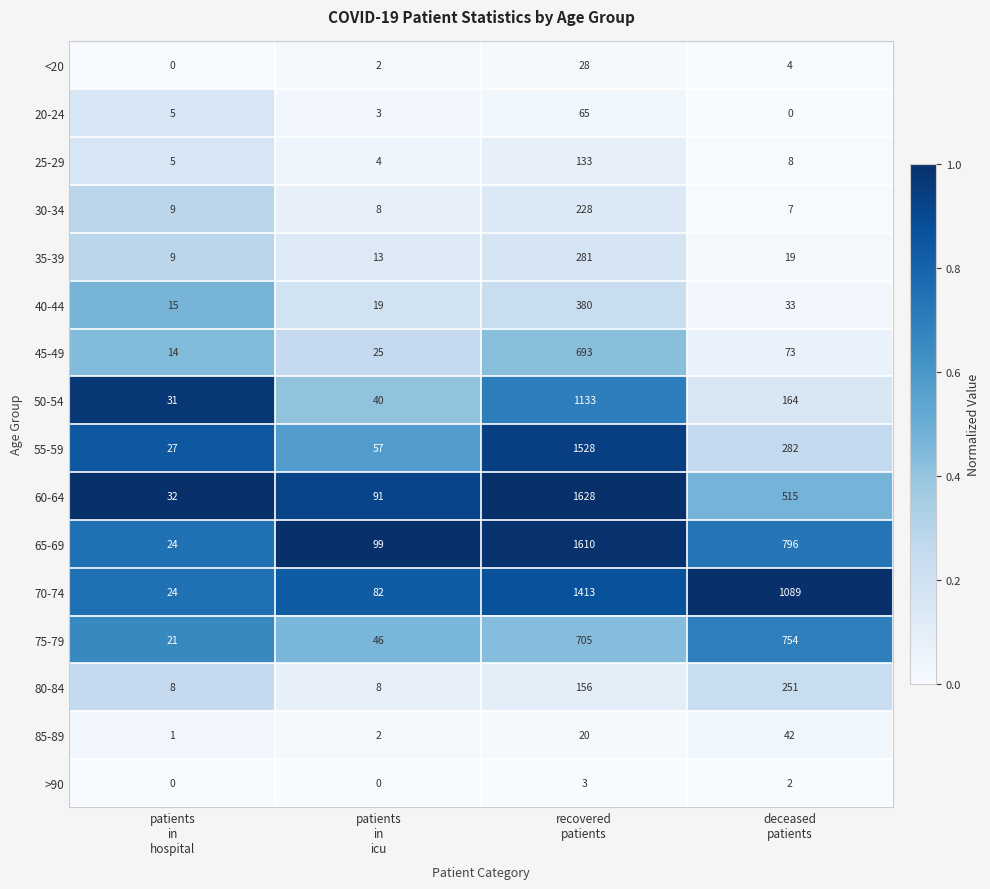

What is the difference between the highest and lowest values at patients
in
hospital?

32